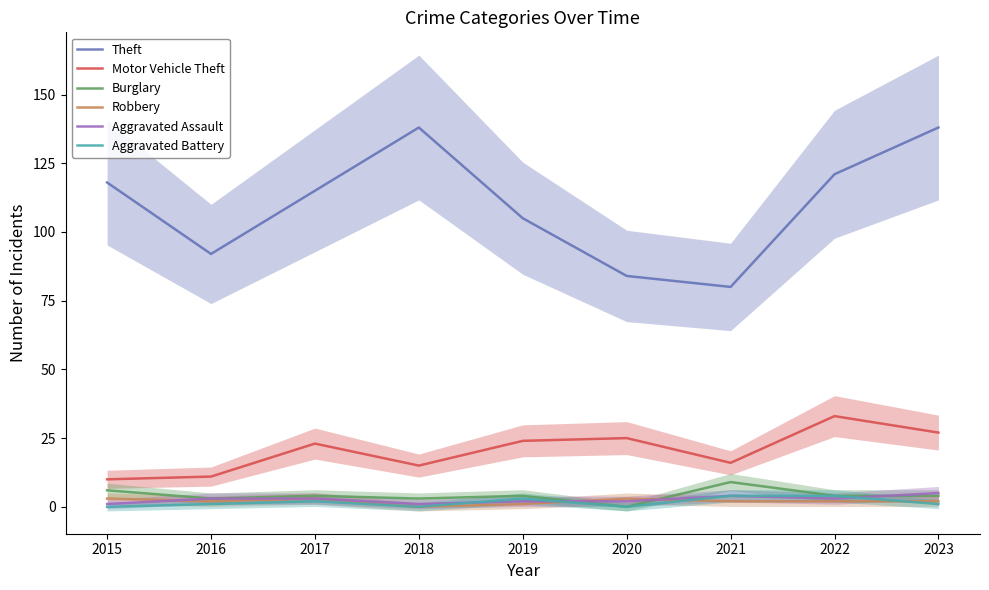

Where is the first local minimum for Robbery?

2016